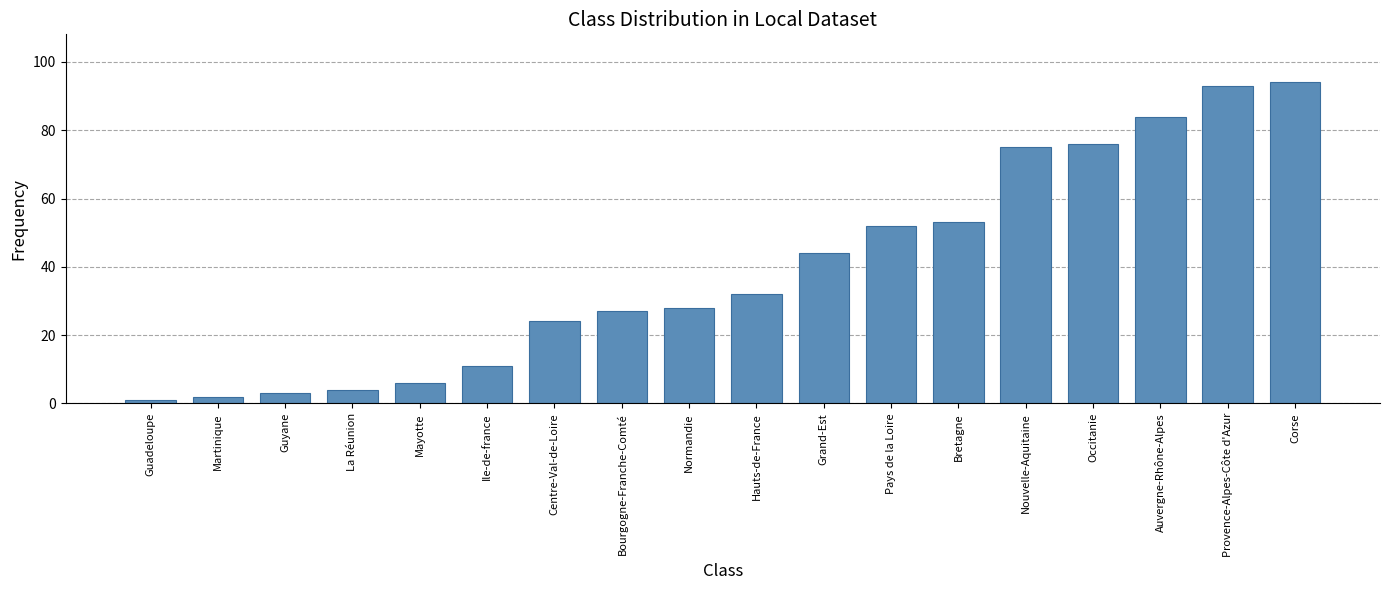

List the labels in order of value, largest first.

Corse, Provence-Alpes-Côte d'Azur, Auvergne-Rhône-Alpes, Occitanie, Nouvelle-Aquitaine, Bretagne, Pays de la Loire, Grand-Est, Hauts-de-France, Normandie, Bourgogne-Franche-Comté, Centre-Val-de-Loire, Ile-de-france, Mayotte, La Réunion, Guyane, Martinique, Guadeloupe